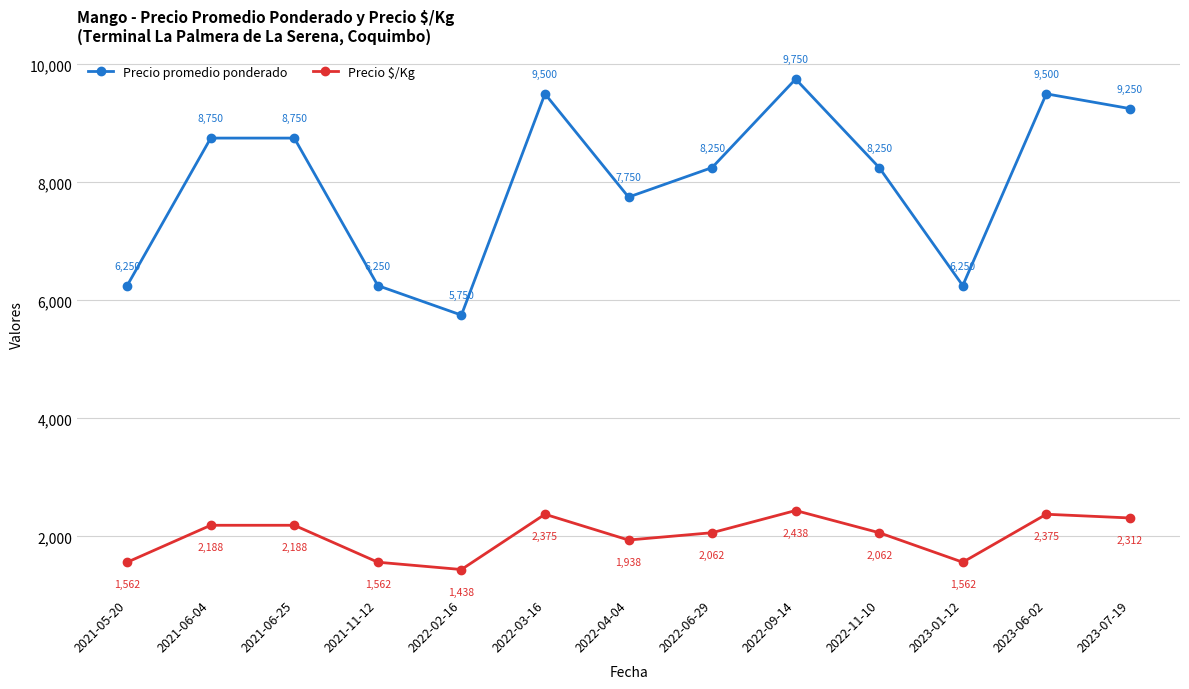

Is it true that Precio $/Kg equals 926 at 2021-06-04?

False